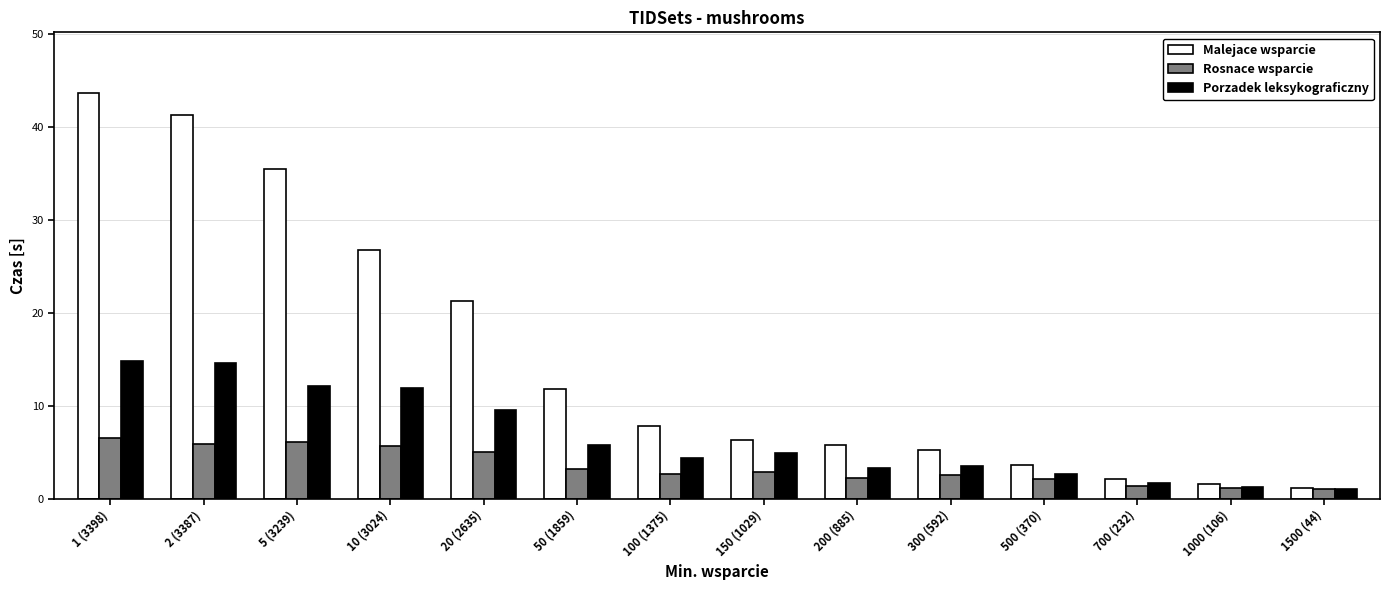

Which category has the highest value in the Malejace wsparcie series?

1 (3398)